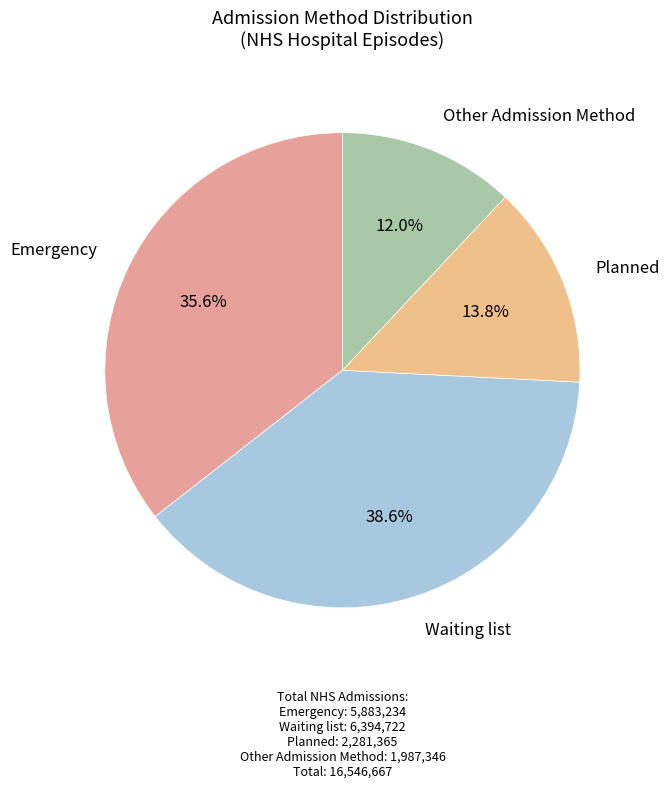

To the nearest percent, what percentage of the pie is Other Admission Method?

12%